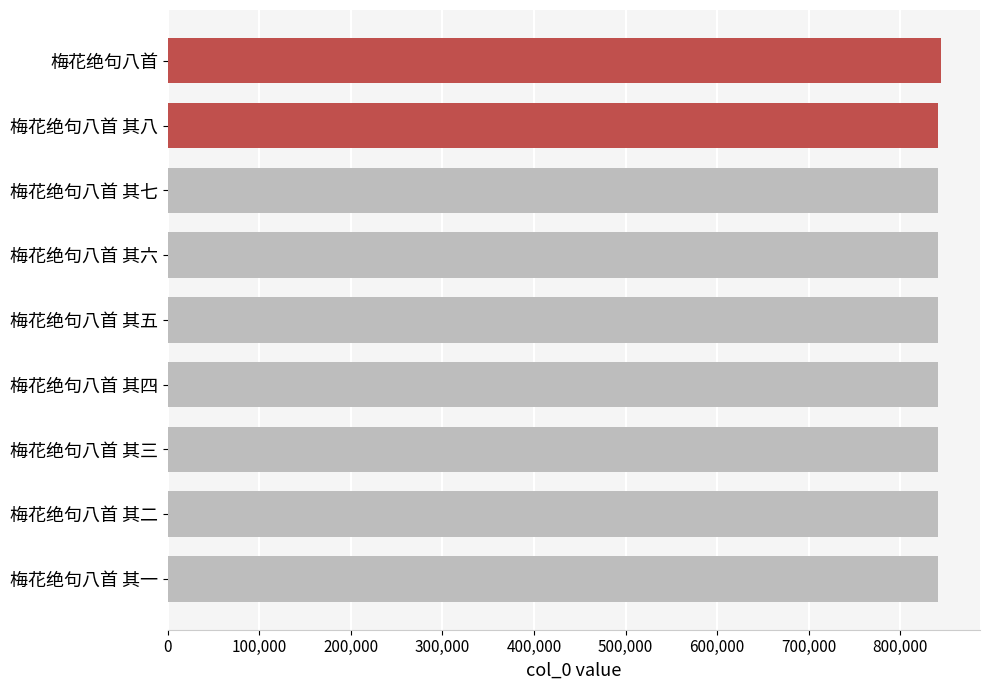

What is the smallest value displayed?

841221